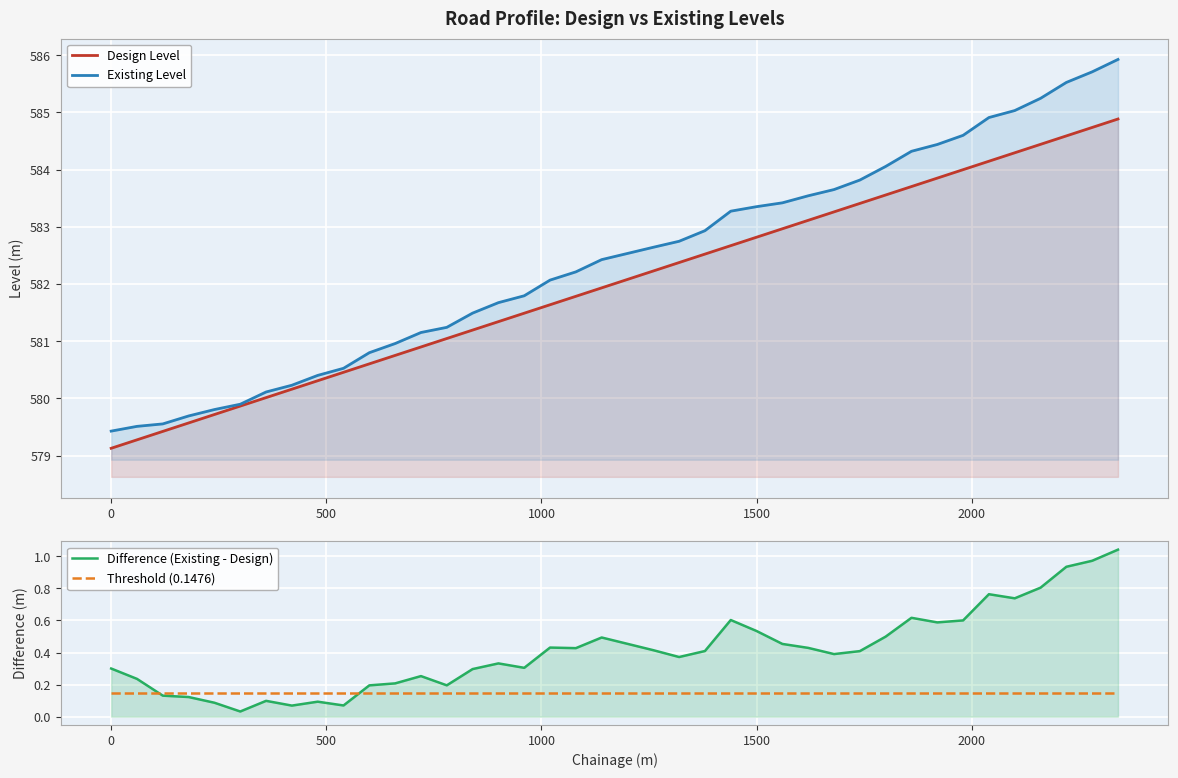

What is the difference between the maximum and minimum values in the Difference (Existing - Design) series?

1.0